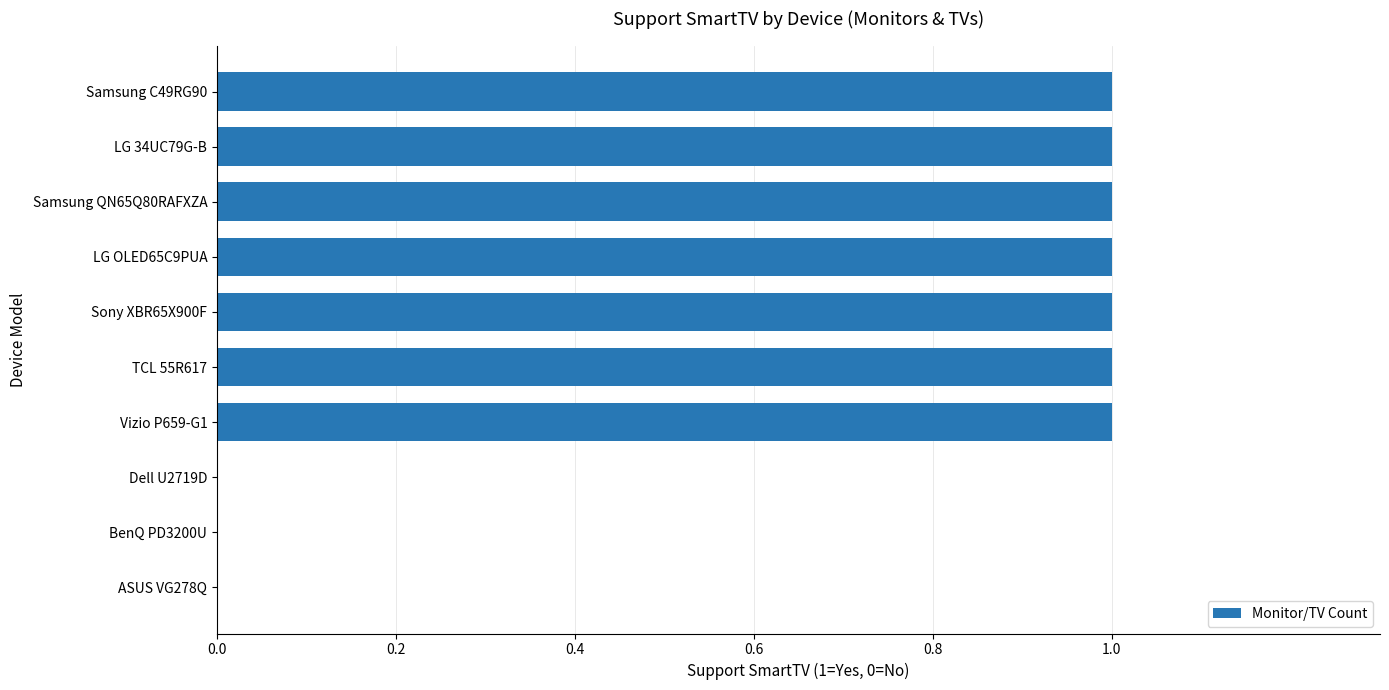

Reading bottom to top, extract all data points from this chart.

ASUS VG278Q=0	BenQ PD3200U=0	Dell U2719D=0	Vizio P659-G1=1	TCL 55R617=1	Sony XBR65X900F=1	LG OLED65C9PUA=1	Samsung QN65Q80RAFXZA=1	LG 34UC79G-B=1	Samsung C49RG90=1